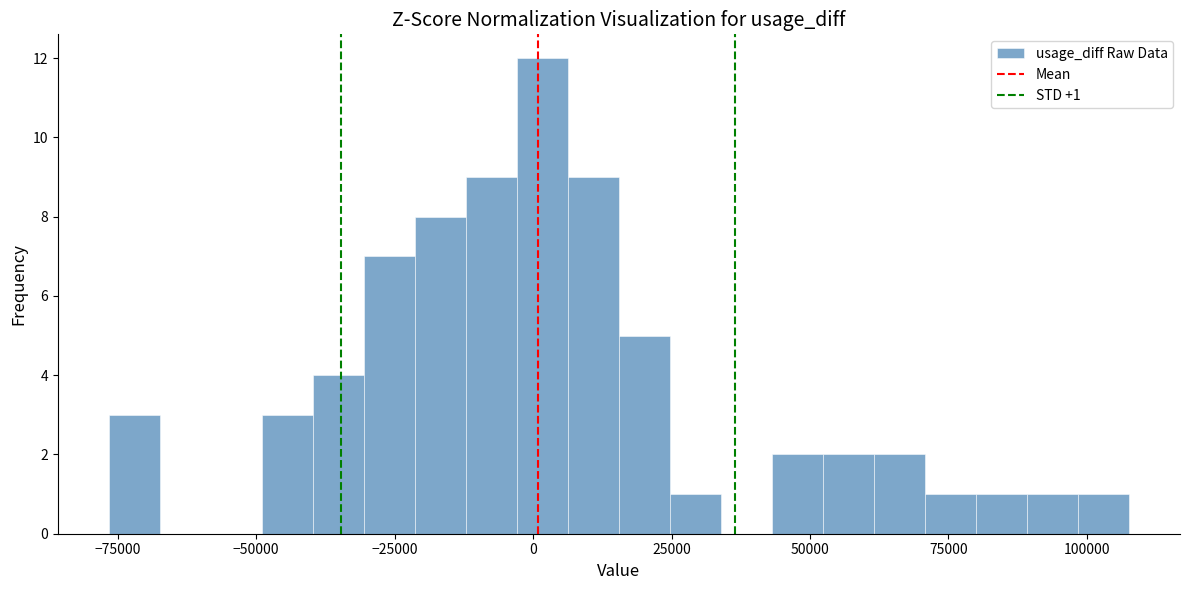

Read against the x-axis, roughly where is the centre of the tallest bar?

0